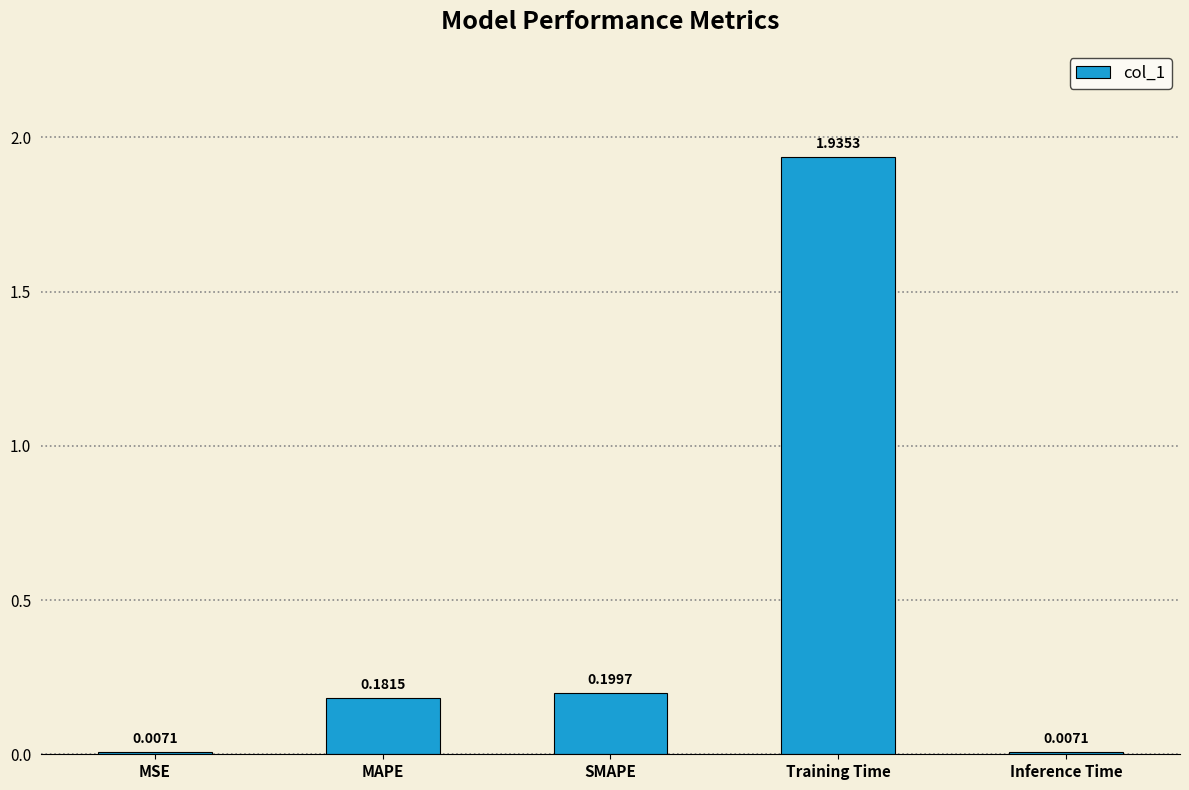

What is the change in value from MSE to Training Time?

+1.9